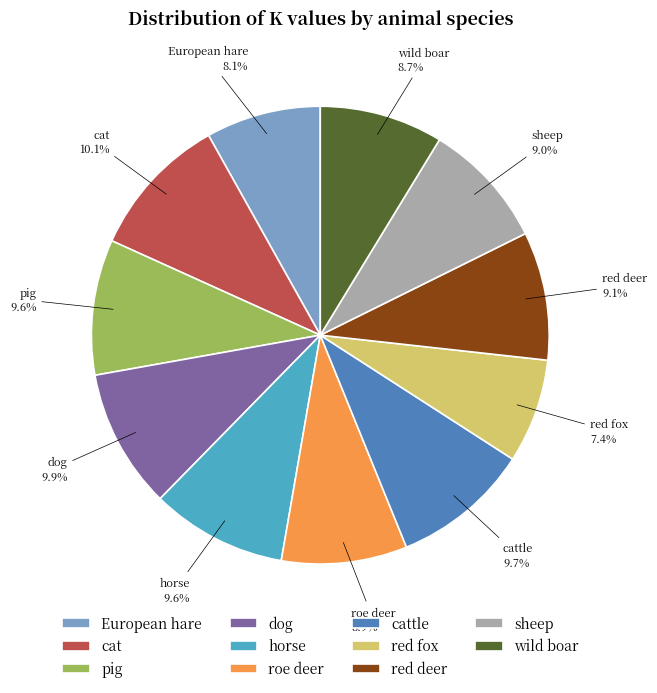

Which category has the smallest portion of the pie?

red fox